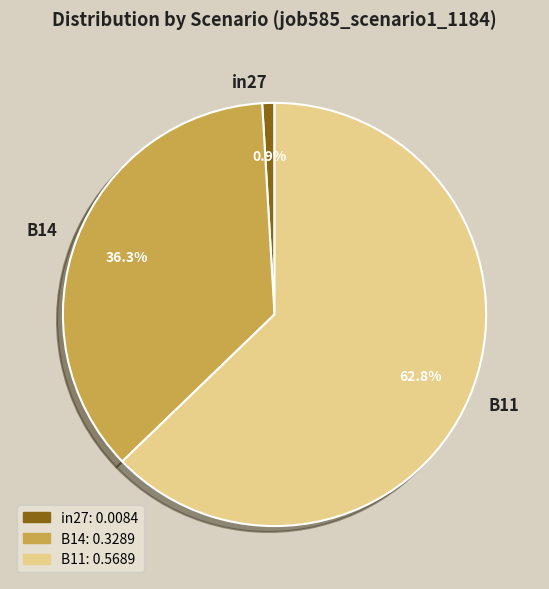

Rank the categories by value from highest to lowest.

B11, B14, in27